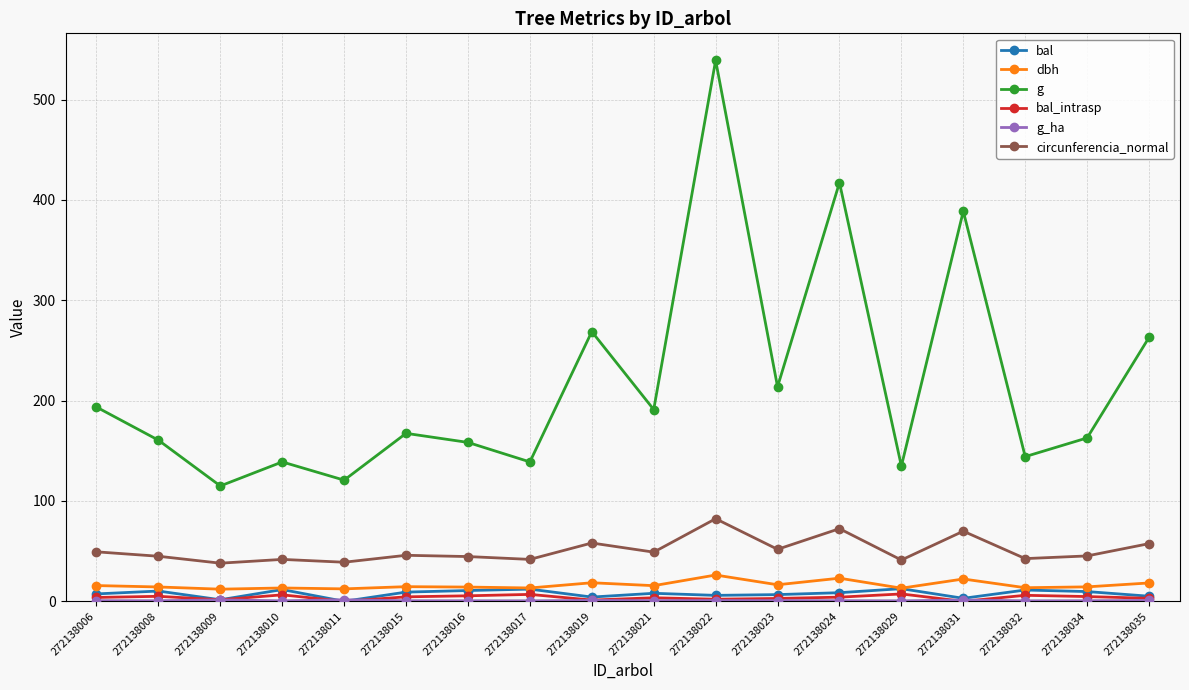

What is the value of the g point at the 11th from the left?

539.1